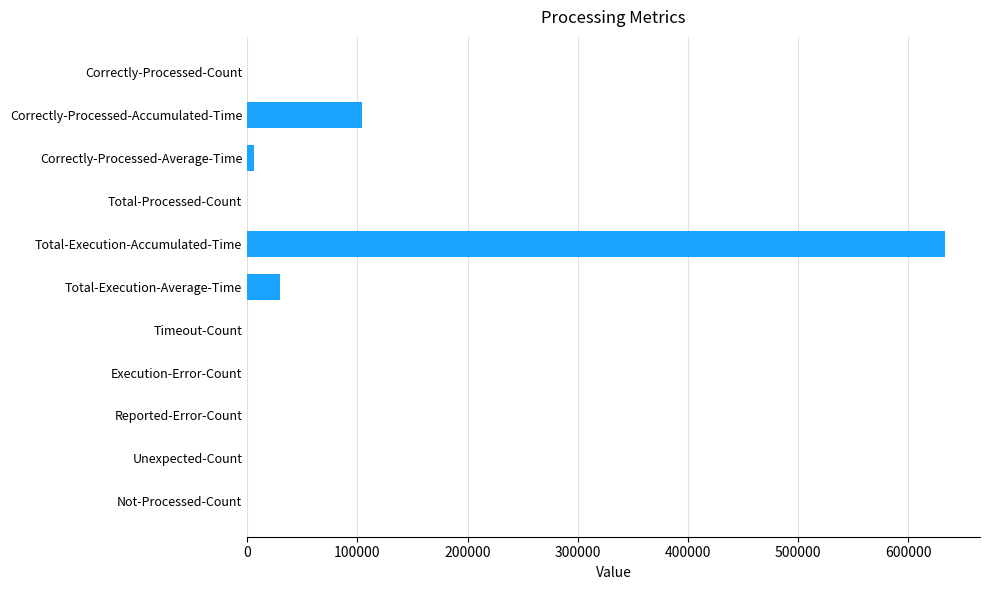

How many distinct data groups are displayed?

1